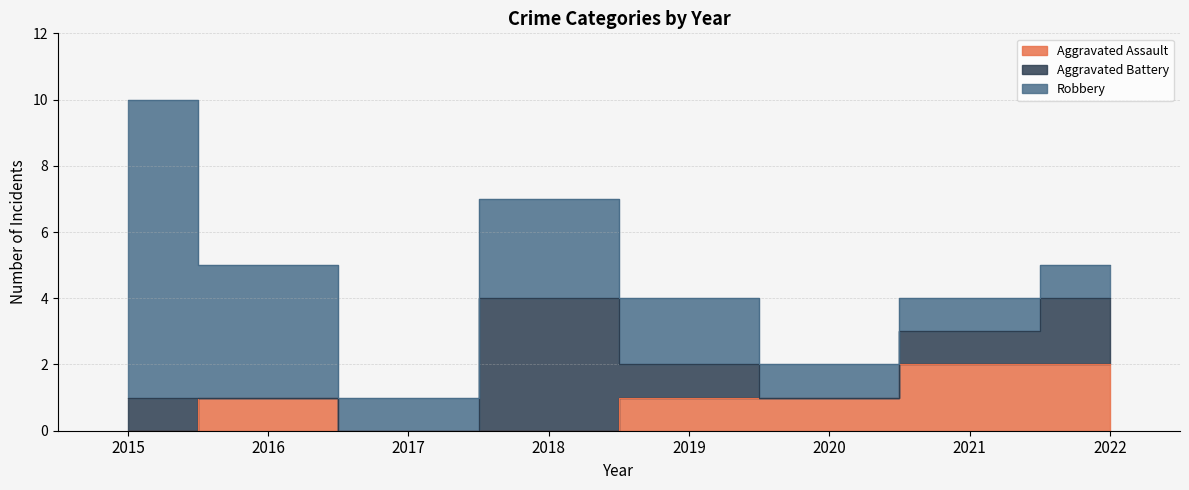

Does the chart have visible grid lines?

Yes